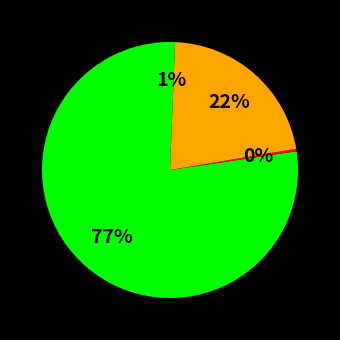

Count the number of slices in the pie.

4